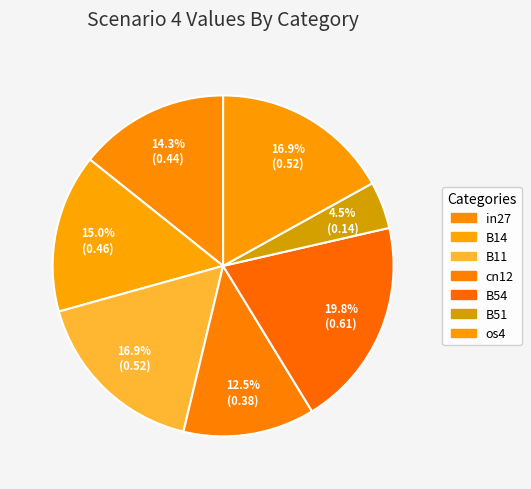

How many slices are in this pie chart?

7